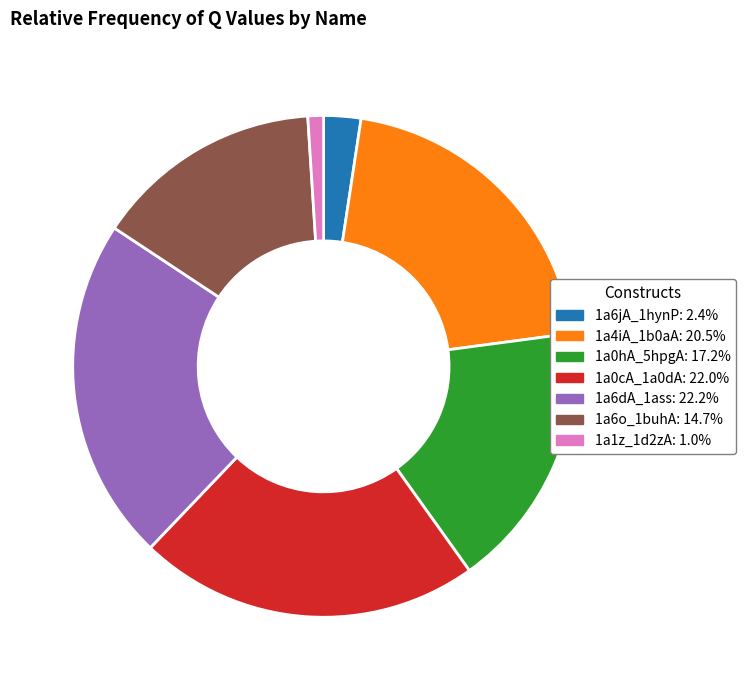

Which slice is the smallest?

1a1z_1d2zA